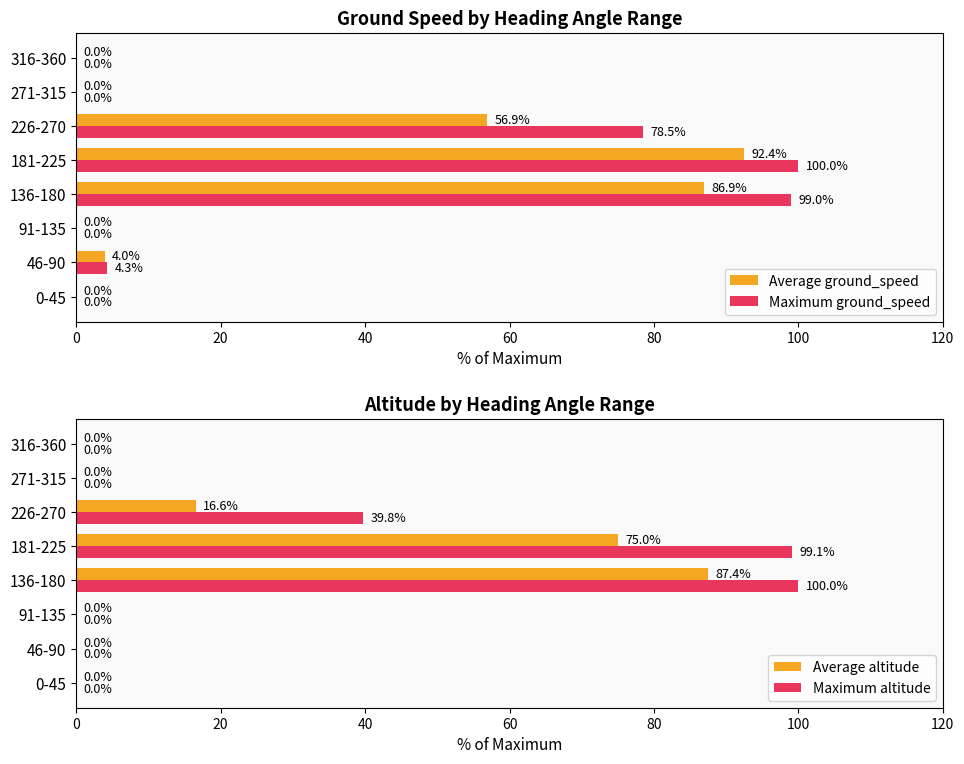

Where is Maximum ground_speed nearest to the value 50?

226-270